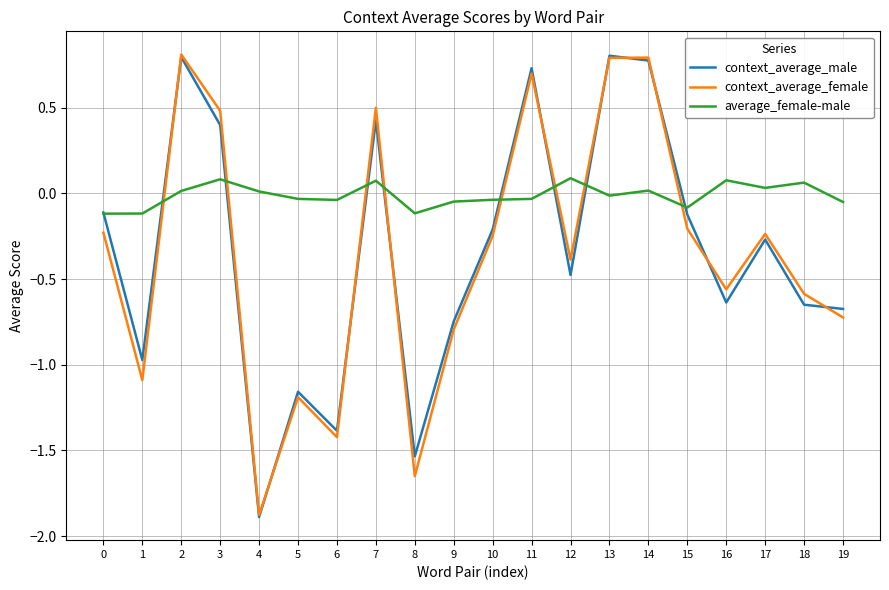

True or false: average_female-male and context_average_female intersect in this chart.

True